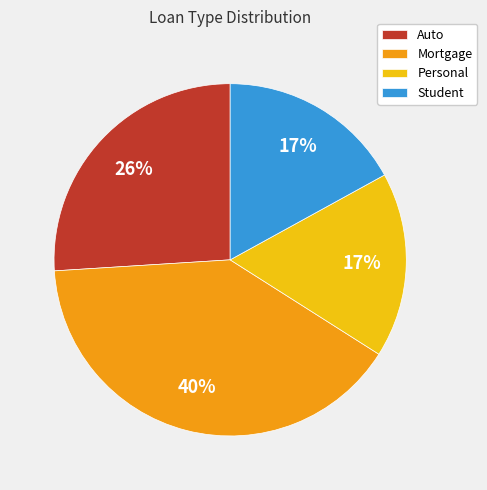

Is the sum of Mortgage and Auto greater than half?

Yes